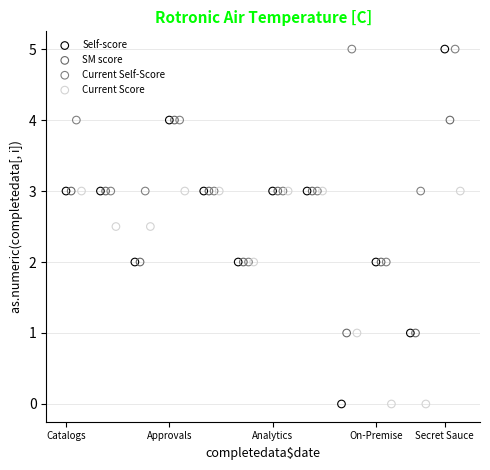

Which series has the largest Y range (max minus min)?

Self-score